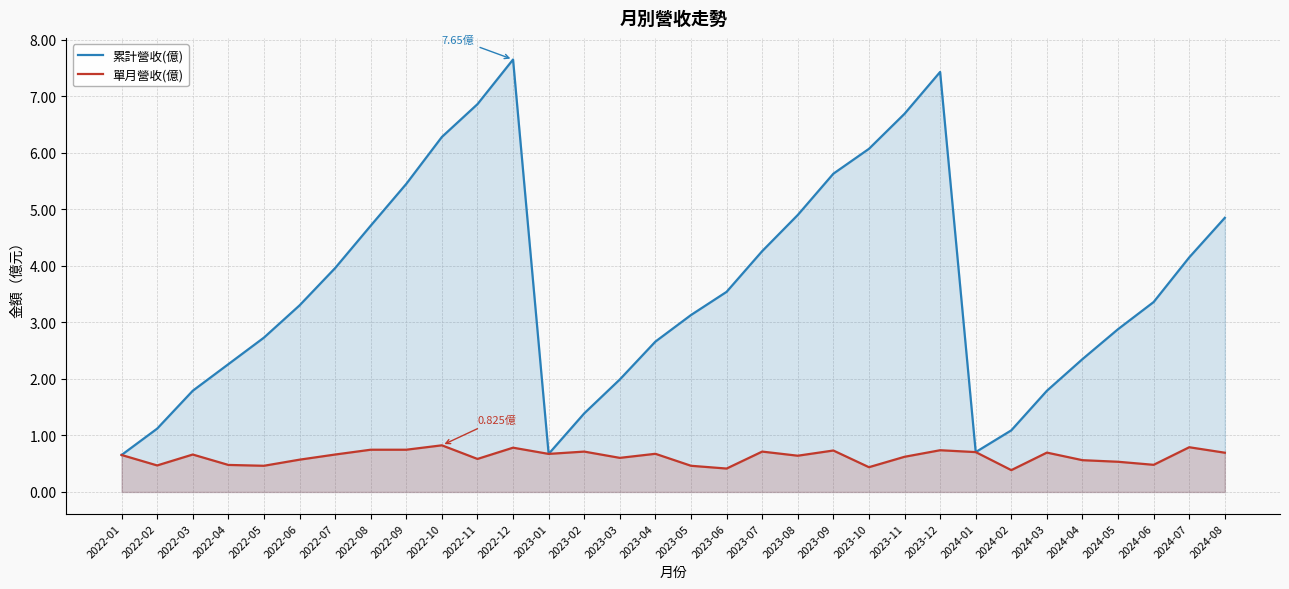

Reading left to right, list all the values displayed in this chart.

累計營收(億): 0.7	1.1	1.8	2.3	2.7	3.3	4.0	4.7	5.5	6.3	6.9	7.7	0.7	1.4	2.0	2.7	3.1	3.5	4.3	4.9	5.6	6.1	6.7	7.4	0.7	1.1	1.8	2.4	2.9	3.4	4.2	4.8
單月營收(億): 0.7	0.5	0.7	0.5	0.5	0.6	0.7	0.7	0.7	0.8	0.6	0.8	0.7	0.7	0.6	0.7	0.5	0.4	0.7	0.6	0.7	0.4	0.6	0.7	0.7	0.4	0.7	0.6	0.5	0.5	0.8	0.7